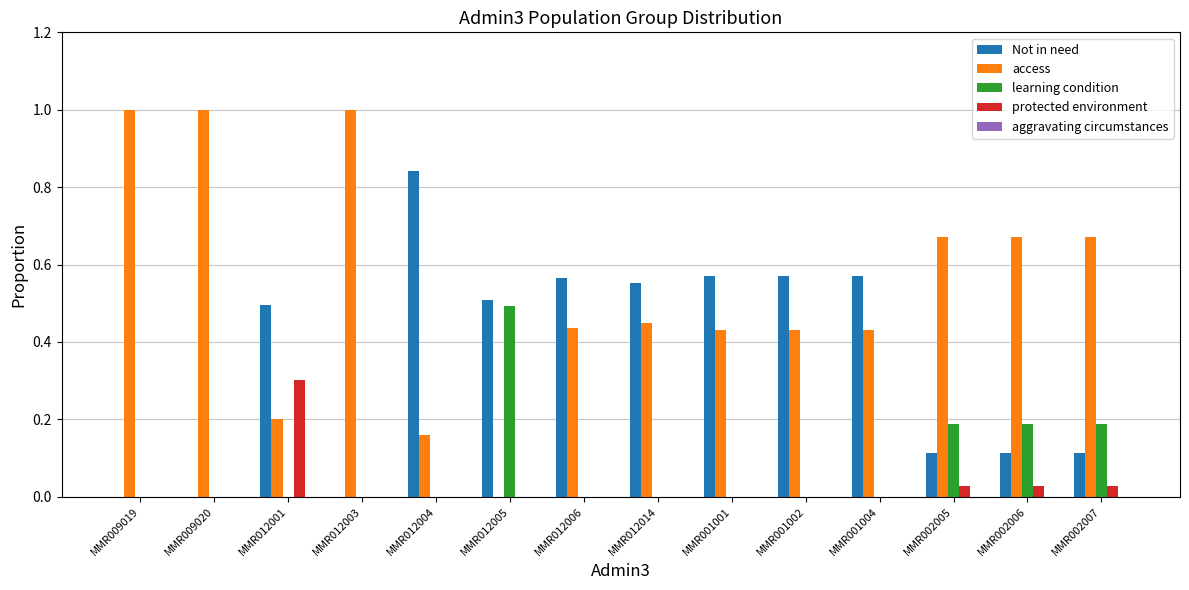

What is the maximum value shown in the chart?

1.0